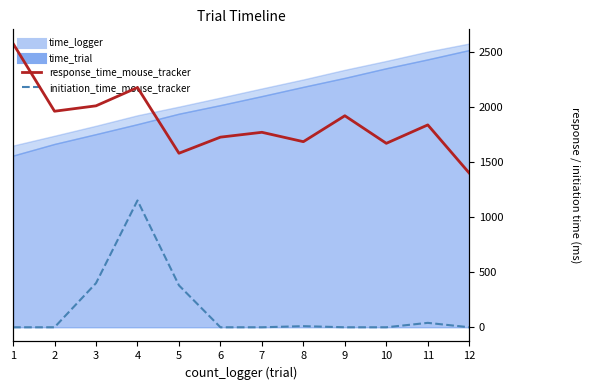

At which label does initiation_time_mouse_tracker reach its minimum?

1